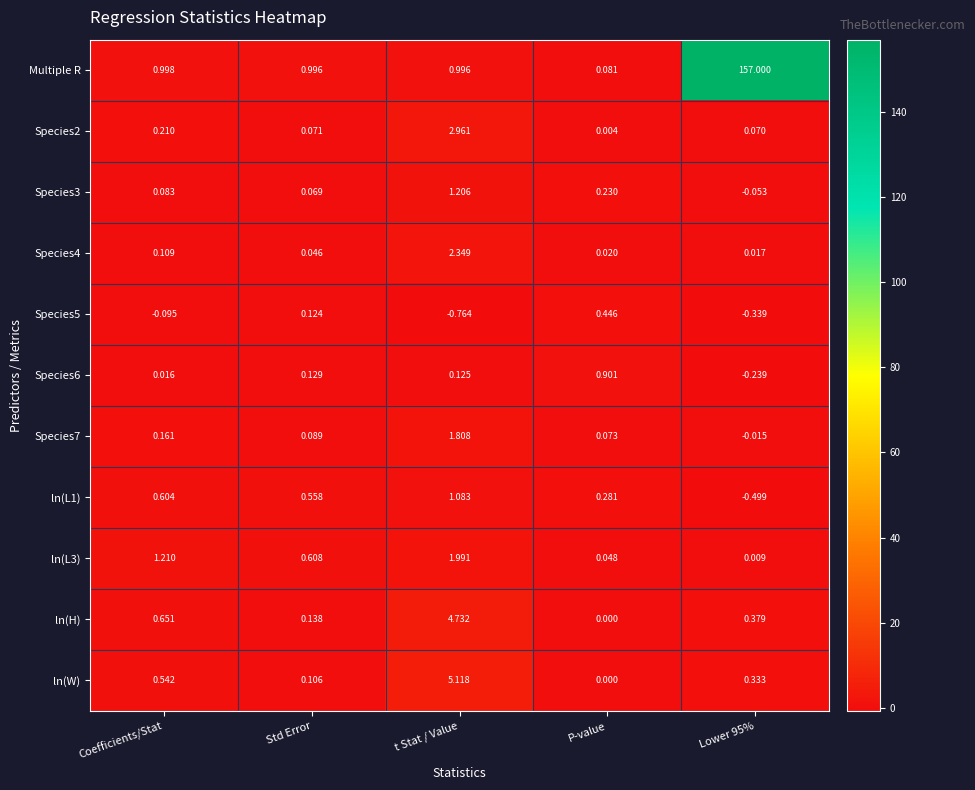

Where is Multiple R nearest to the value 78?

Coefficients/Stat